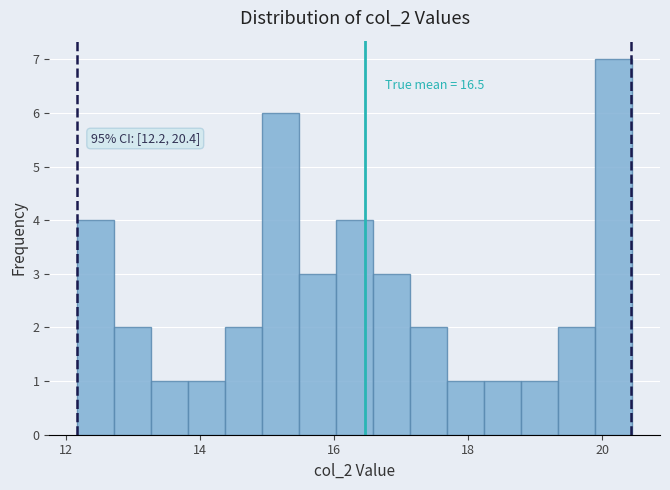

Around what value on the x-axis is the tallest bar? Give the approximate position of its centre, as read against the axis.

20.2